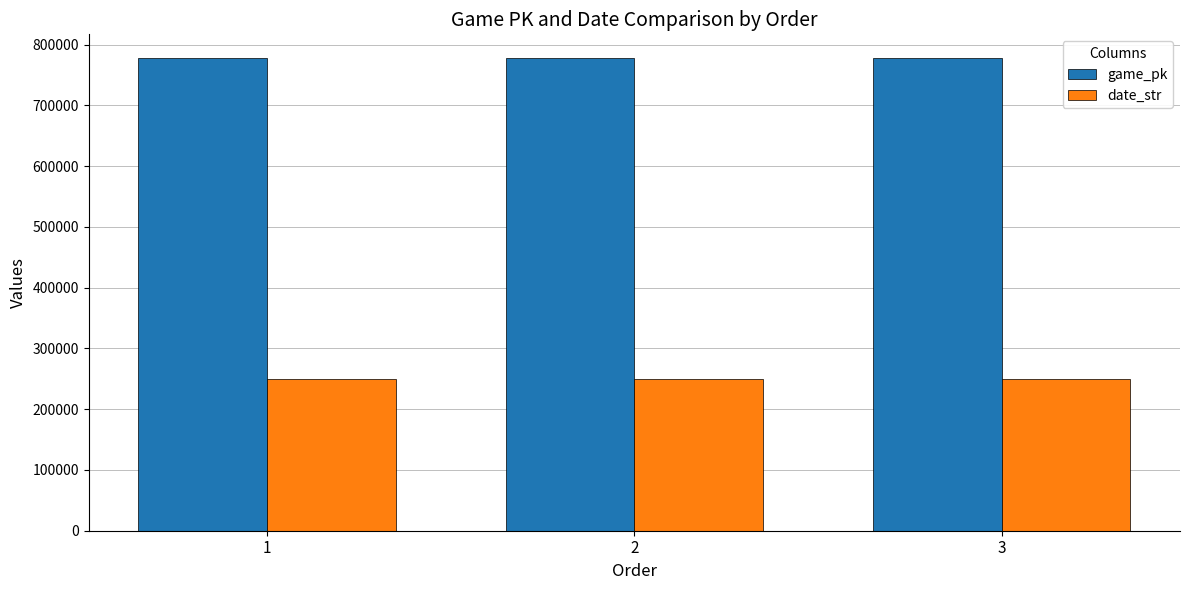

How many series are shown in this chart?

2